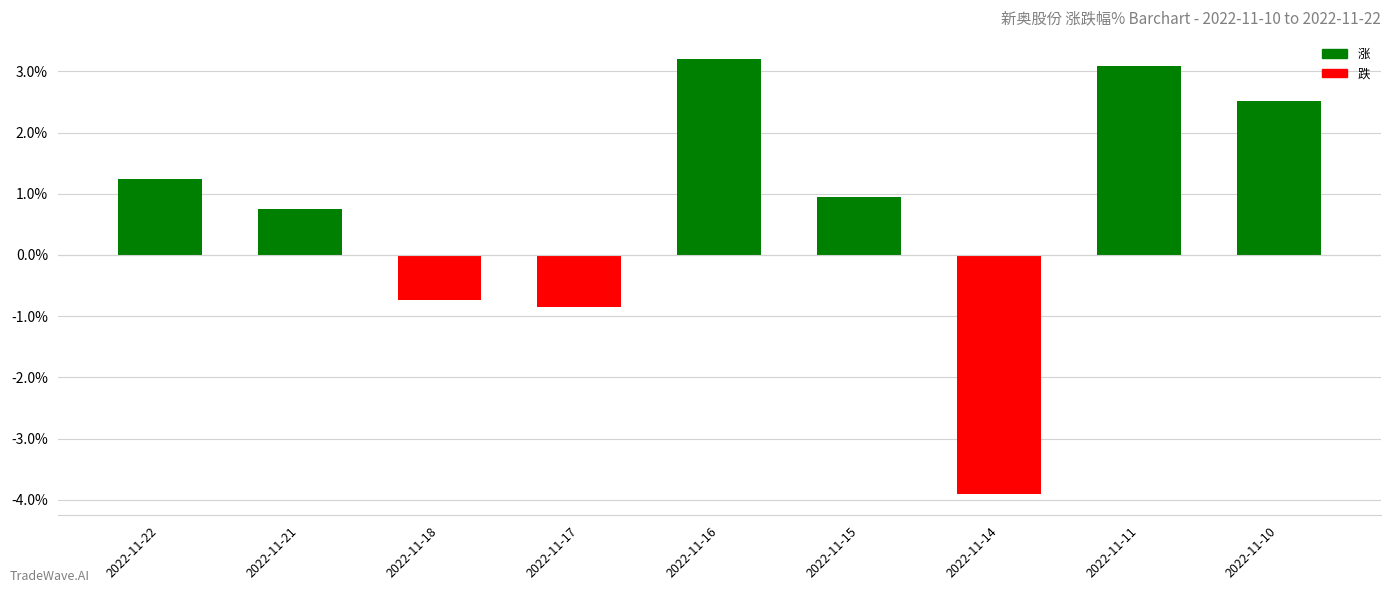

Count the number of categories in the chart.

9